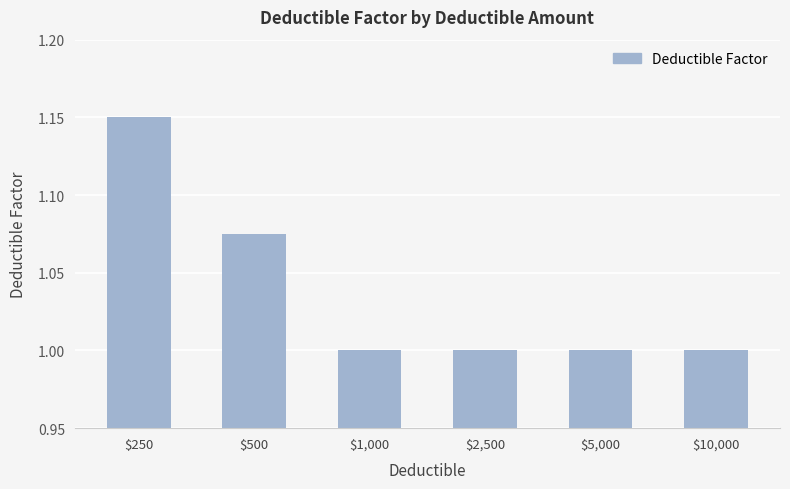

What is the label of the 4th bar from the right?

$1,000